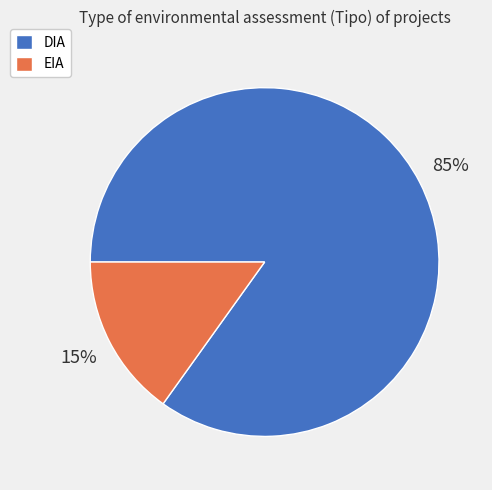

Which slice represents more than half of the pie?

DIA